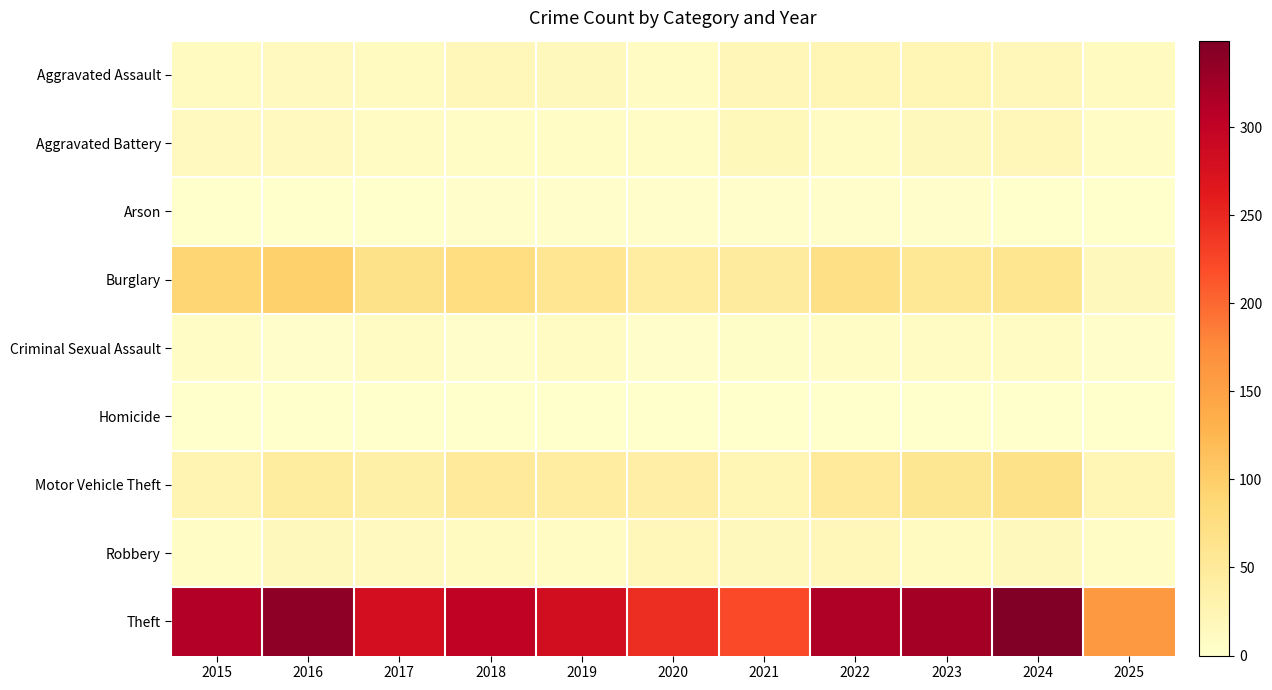

Reading left to right, list all the values displayed in this chart.

Aggravated Assault: 2015=12	2016=13	2017=12	2018=19	2019=16	2020=9	2021=21	2022=23	2023=22	2024=19	2025=11
Aggravated Battery: 2015=13	2016=13	2017=9	2018=8	2019=8	2020=6	2021=17	2022=9	2023=16	2024=18	2025=6
Arson: 2015=1	2016=0	2017=1	2018=4	2019=4	2020=3	2021=4	2022=4	2023=2	2024=0	2025=0
Burglary: 2015=90	2016=96	2017=67	2018=75	2019=58	2020=42	2021=47	2022=70	2023=54	2024=59	2025=16
Criminal Sexual Assault: 2015=6	2016=3	2017=9	2018=4	2019=10	2020=2	2021=5	2022=8	2023=10	2024=9	2025=3
Homicide: 2015=0	2016=1	2017=1	2018=0	2019=0	2020=1	2021=0	2022=1	2023=0	2024=0	2025=1
Motor Vehicle Theft: 2015=27	2016=44	2017=36	2018=50	2019=43	2020=37	2021=23	2022=50	2023=57	2024=68	2025=23
Robbery: 2015=8	2016=15	2017=13	2018=11	2019=9	2020=19	2021=16	2022=19	2023=12	2024=16	2025=6
Theft: 2015=311	2016=337	2017=280	2018=300	2019=281	2020=245	2021=221	2022=314	2023=322	2024=349	2025=160